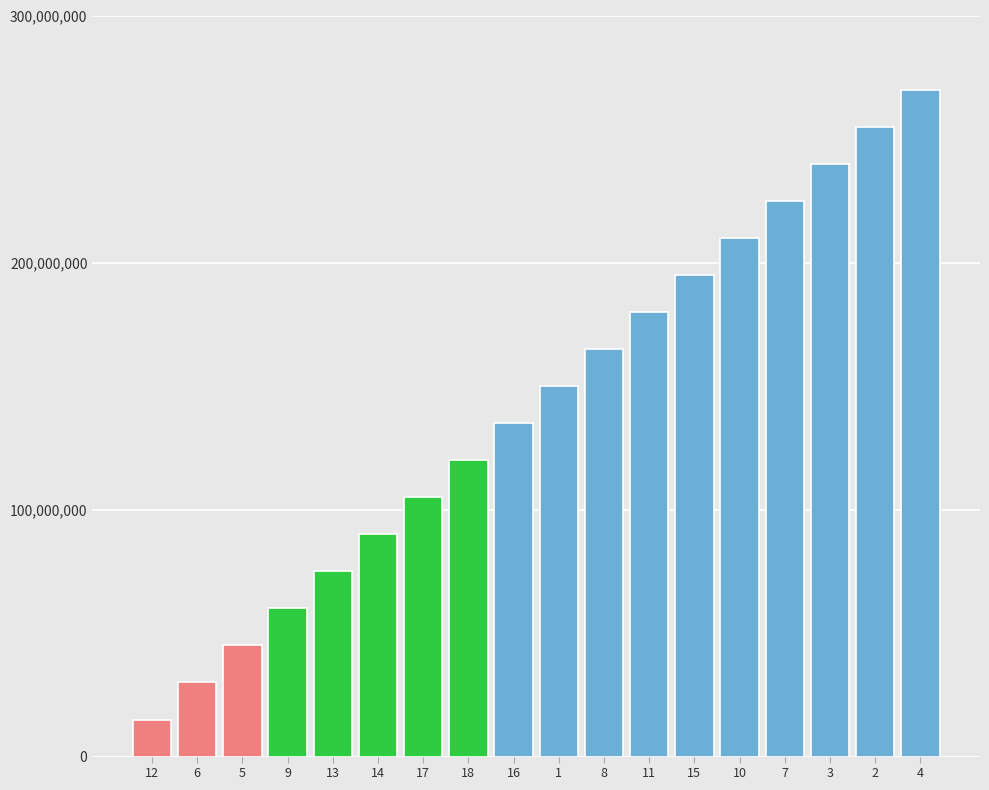

What is the ratio of the value at 16 to the value at 3?

0.6